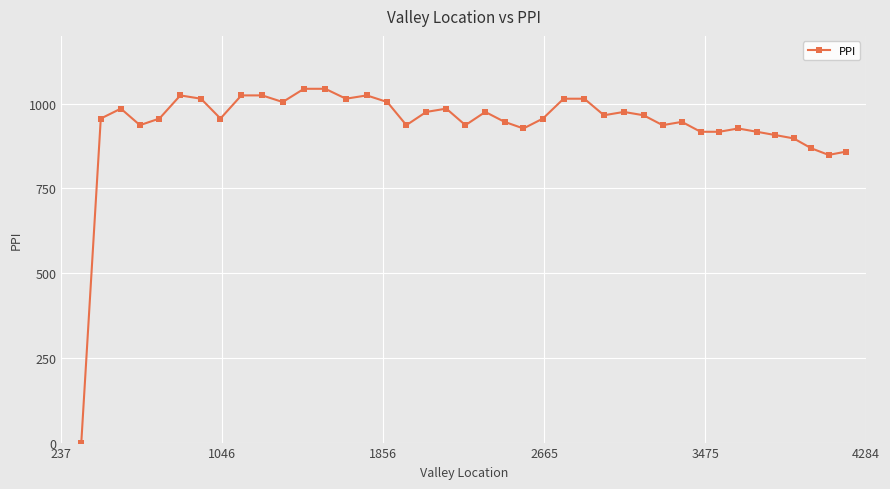

What is the value of the 18th point from the left?

975.6